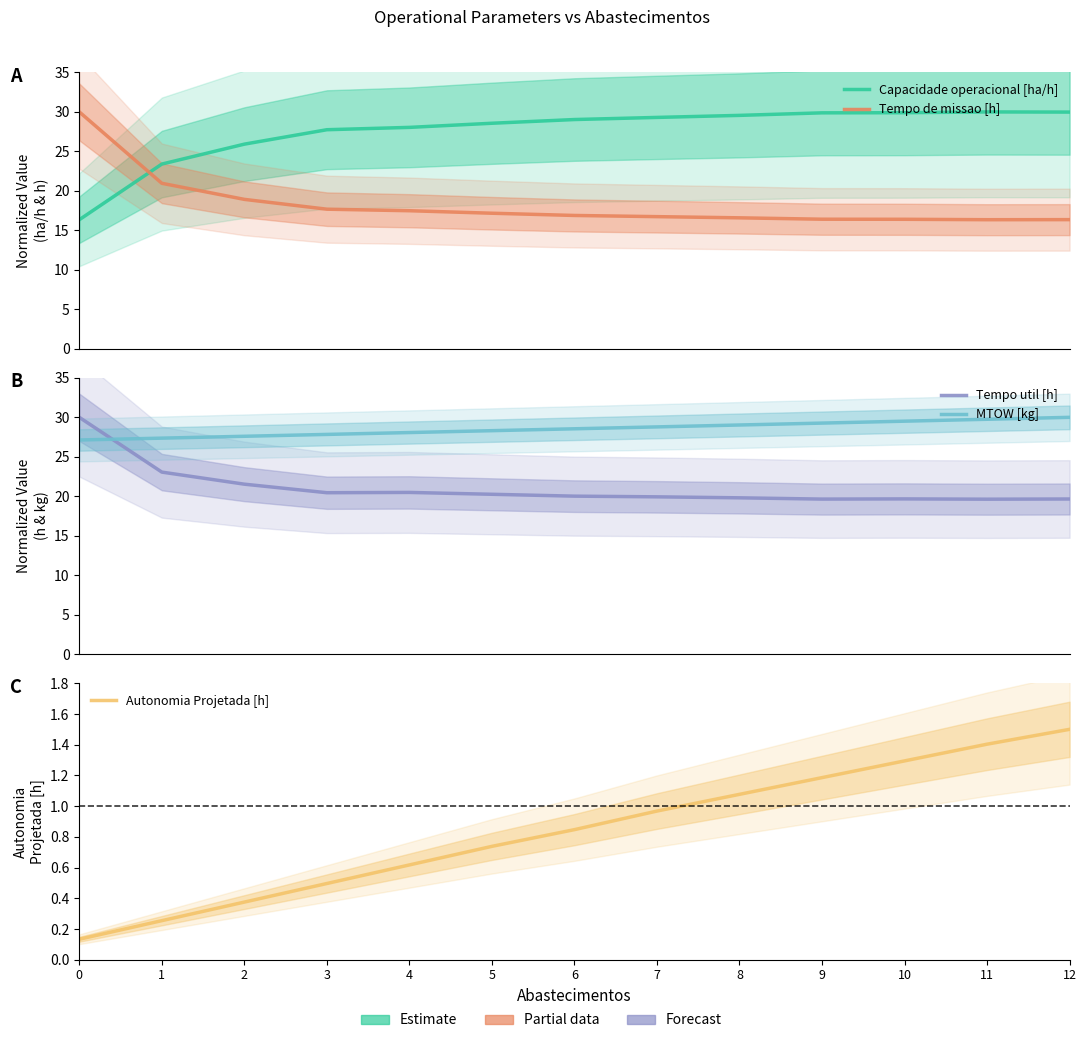

Is this an area chart (filled region under the line)?

No